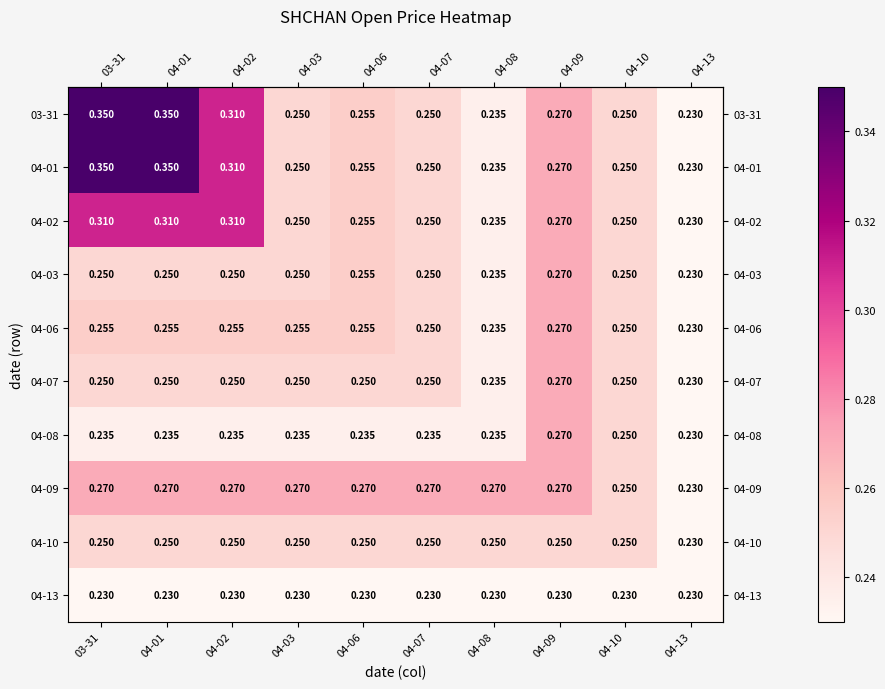

Is the value of 04-07 at 03-31 greater than the value of 04-01 at 04-09?

No